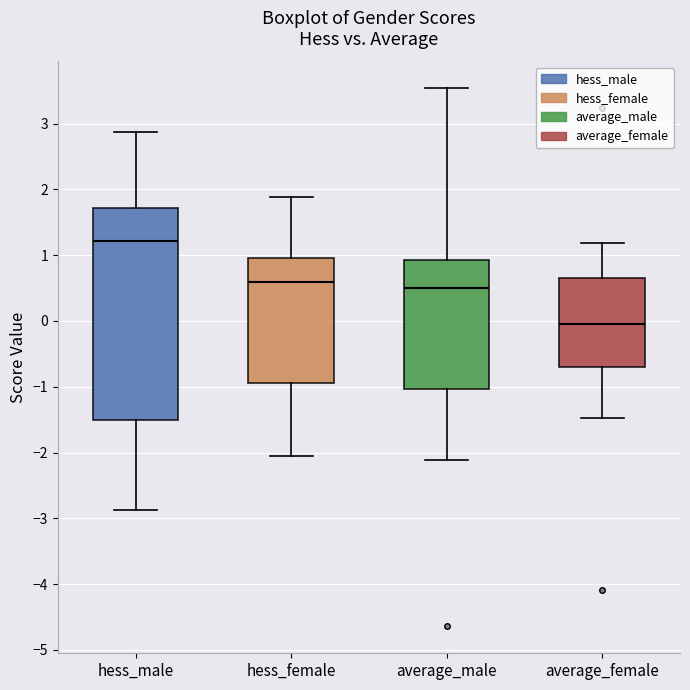

Which box has the highest median line?

hess_male